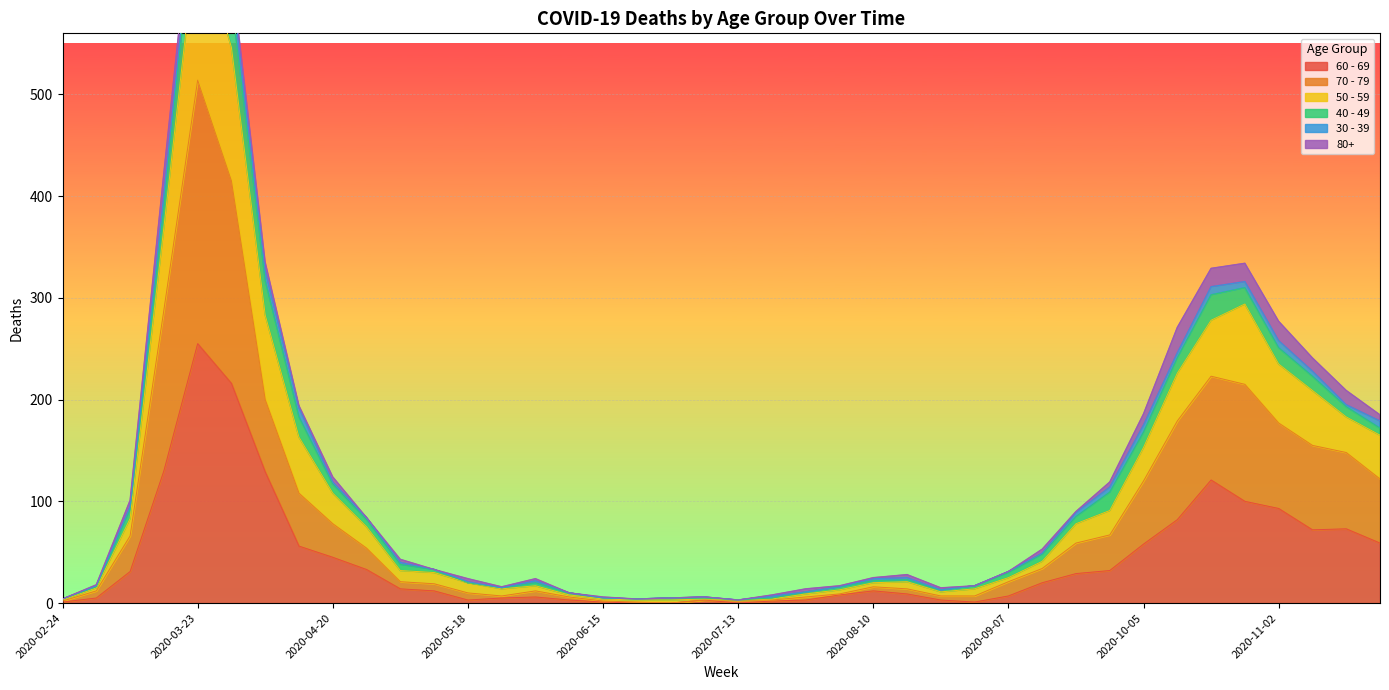

Which category has the highest value in the 60 - 69 series?

2020-03-23